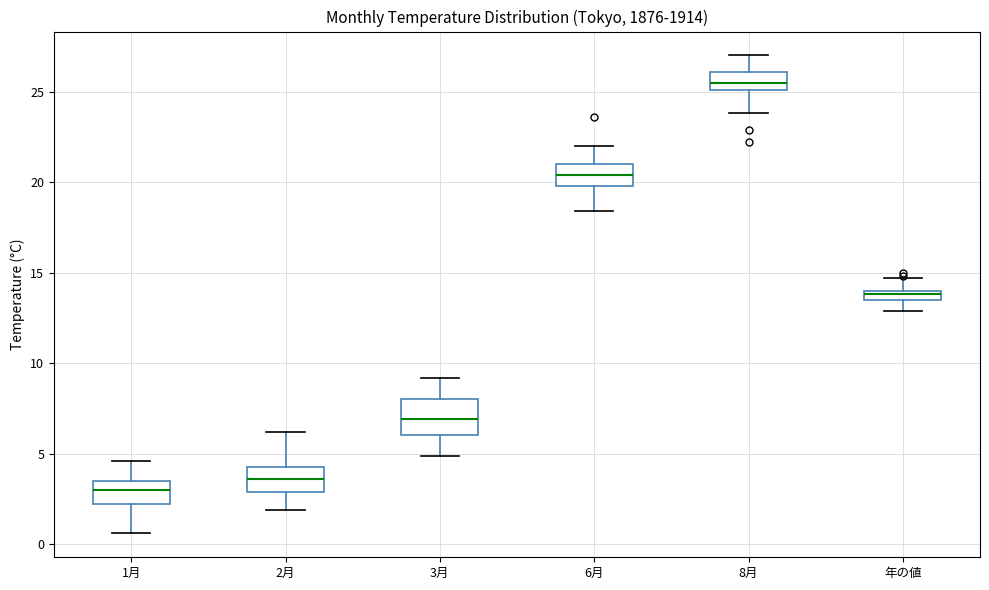

Where does the lower whisker of the box for 2月 end on the y-axis? The values are not printed on the chart, so give them approximately, as read against the axis.

2.0